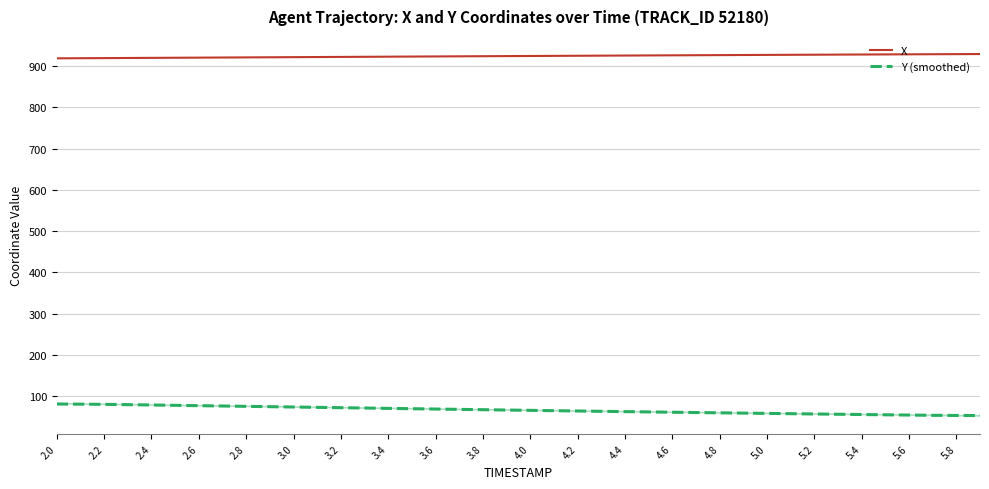

What is the difference between the X values at 25 and 2.0?

7.0